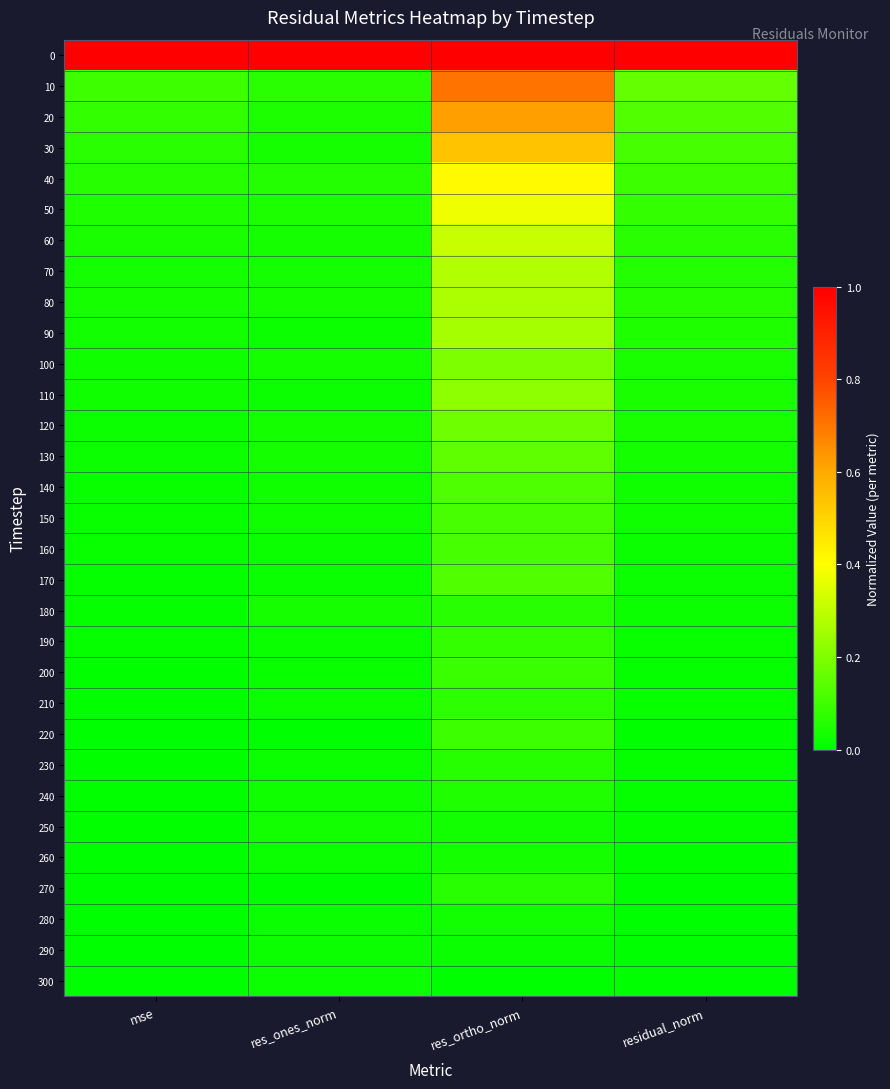

Reading left to right, list all the values displayed in this chart.

0: mse=1.0	res_ones_norm=1.0	res_ortho_norm=1.0	residual_norm=1.0
10: mse=0.1	res_ones_norm=0.1	res_ortho_norm=0.7	residual_norm=0.2
20: mse=0.1	res_ones_norm=0.0	res_ortho_norm=0.6	residual_norm=0.1
30: mse=0.1	res_ones_norm=0.0	res_ortho_norm=0.5	residual_norm=0.1
40: mse=0.1	res_ones_norm=0.1	res_ortho_norm=0.4	residual_norm=0.1
50: mse=0.1	res_ones_norm=0.0	res_ortho_norm=0.4	residual_norm=0.1
60: mse=0.0	res_ones_norm=0.0	res_ortho_norm=0.3	residual_norm=0.1
70: mse=0.0	res_ones_norm=0.0	res_ortho_norm=0.3	residual_norm=0.1
80: mse=0.0	res_ones_norm=0.0	res_ortho_norm=0.3	residual_norm=0.1
90: mse=0.0	res_ones_norm=0.0	res_ortho_norm=0.3	residual_norm=0.0
100: mse=0.0	res_ones_norm=0.0	res_ortho_norm=0.2	residual_norm=0.0
110: mse=0.0	res_ones_norm=0.0	res_ortho_norm=0.2	residual_norm=0.0
120: mse=0.0	res_ones_norm=0.0	res_ortho_norm=0.2	residual_norm=0.0
130: mse=0.0	res_ones_norm=0.0	res_ortho_norm=0.1	residual_norm=0.0
140: mse=0.0	res_ones_norm=0.0	res_ortho_norm=0.1	residual_norm=0.0
150: mse=0.0	res_ones_norm=0.0	res_ortho_norm=0.1	residual_norm=0.0
160: mse=0.0	res_ones_norm=0.0	res_ortho_norm=0.1	residual_norm=0.0
170: mse=0.0	res_ones_norm=0.0	res_ortho_norm=0.1	residual_norm=0.0
180: mse=0.0	res_ones_norm=0.0	res_ortho_norm=0.1	residual_norm=0.0
190: mse=0.0	res_ones_norm=0.0	res_ortho_norm=0.1	residual_norm=0.0
200: mse=0.0	res_ones_norm=0.0	res_ortho_norm=0.1	residual_norm=0.0
210: mse=0.0	res_ones_norm=0.0	res_ortho_norm=0.1	residual_norm=0.0
220: mse=0.0	res_ones_norm=0.0	res_ortho_norm=0.1	residual_norm=0.0
230: mse=0.0	res_ones_norm=0.0	res_ortho_norm=0.1	residual_norm=0.0
240: mse=0.0	res_ones_norm=0.0	res_ortho_norm=0.1	residual_norm=0.0
250: mse=0.0	res_ones_norm=0.0	res_ortho_norm=0.0	residual_norm=0.0
260: mse=0.0	res_ones_norm=0.0	res_ortho_norm=0.0	residual_norm=0.0
270: mse=0.0	res_ones_norm=0.0	res_ortho_norm=0.1	residual_norm=0.0
280: mse=0.0	res_ones_norm=0.0	res_ortho_norm=0.0	residual_norm=0.0
290: mse=0.0	res_ones_norm=0.0	res_ortho_norm=0.0	residual_norm=0.0
300: mse=0.0	res_ones_norm=0.0	res_ortho_norm=0.0	residual_norm=0.0